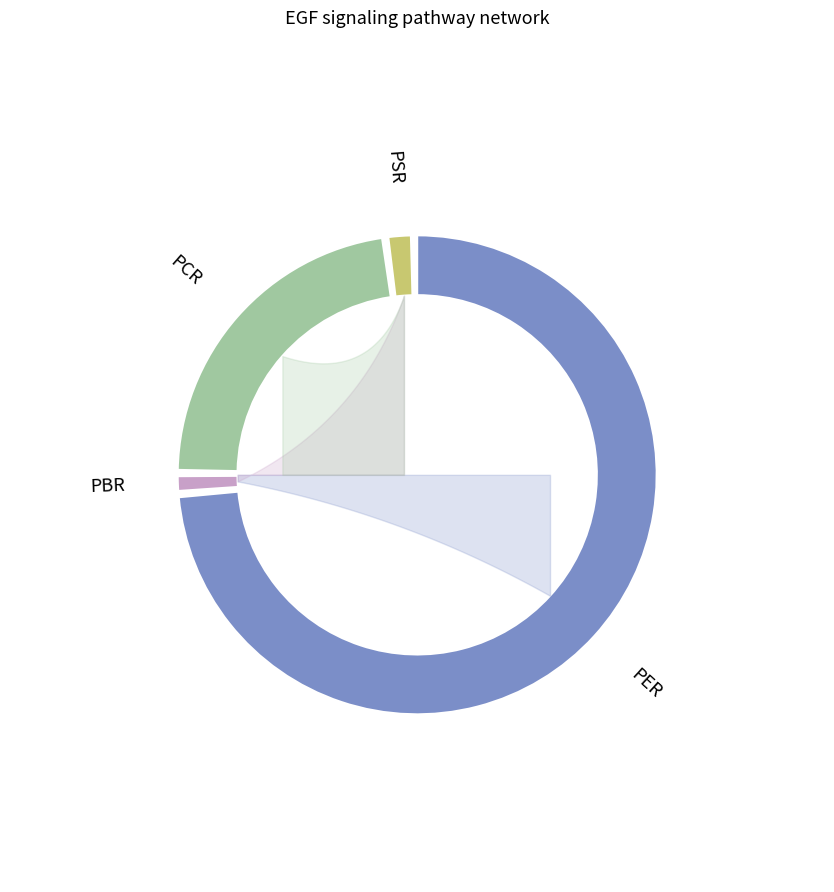

Is it true that PCR is 13% of the pie?

False